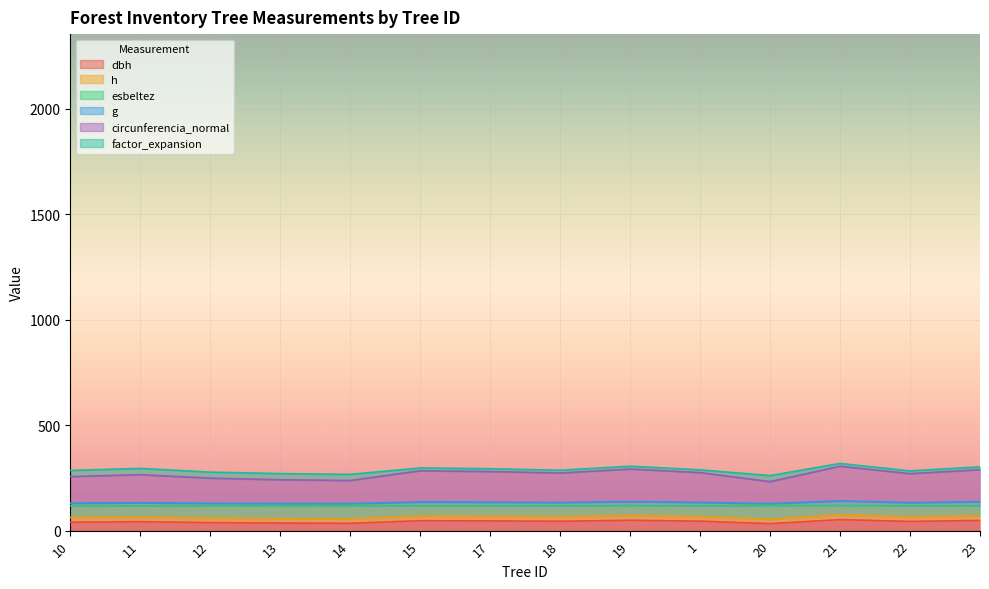

Between 19 and 10, which is larger?

19